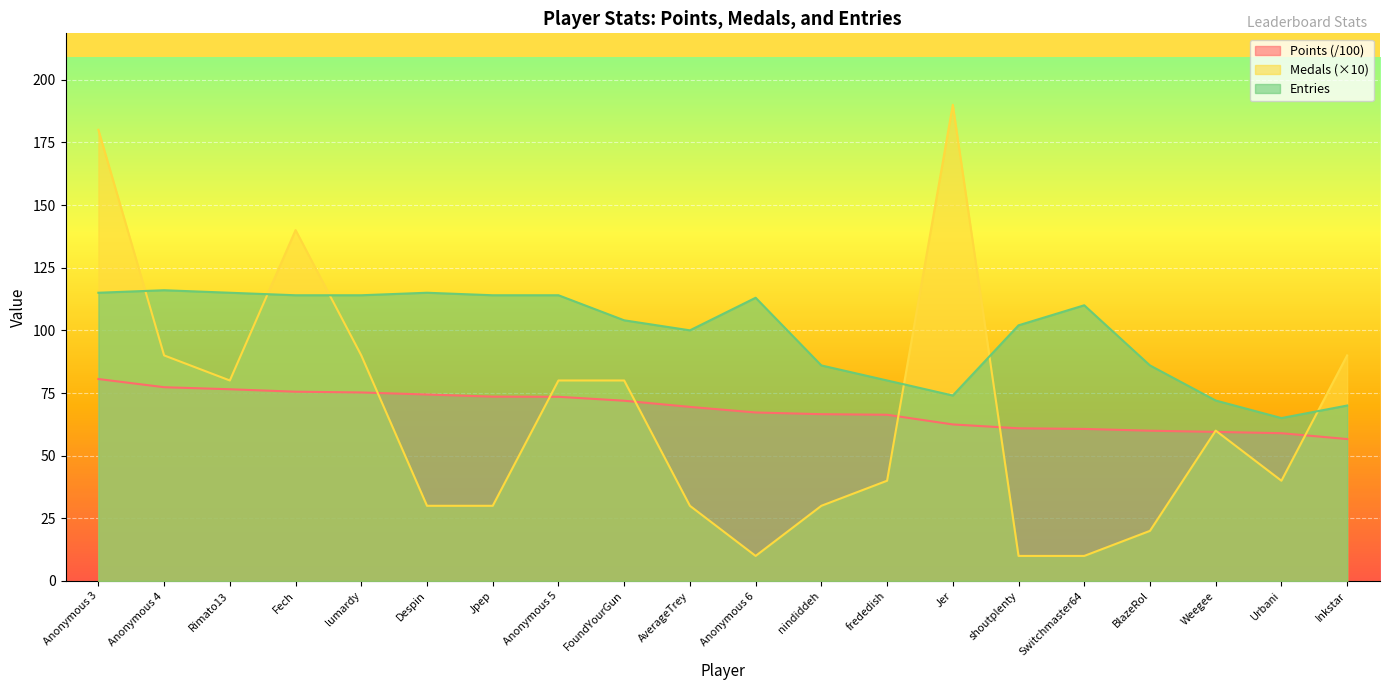

Reading right to left, extract all data points from this chart.

Points: 56.6	59.0	59.5	60.0	60.7	60.9	62.5	66.3	66.5	67.2	69.5	71.9	73.5	73.5	74.4	75.2	75.5	76.5	77.3	80.6
Medals: 90.0	40.0	60.0	20.0	10.0	10.0	190.0	40.0	30.0	10.0	30.0	80.0	80.0	30.0	30.0	90.0	140.0	80.0	90.0	180.0
Entries: 70.0	65.0	72.0	86.0	110.0	102.0	74.0	80.0	86.0	113.0	100.0	104.0	114.0	114.0	115.0	114.0	114.0	115.0	116.0	115.0